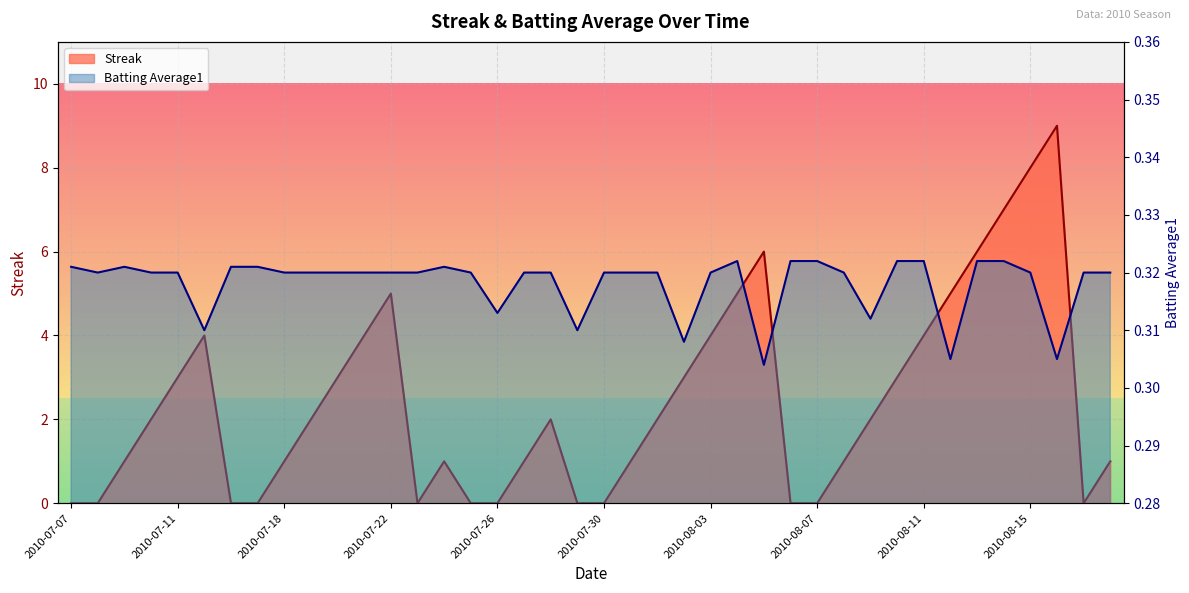

What is the label of the 33rd point from the right?

2010-07-17